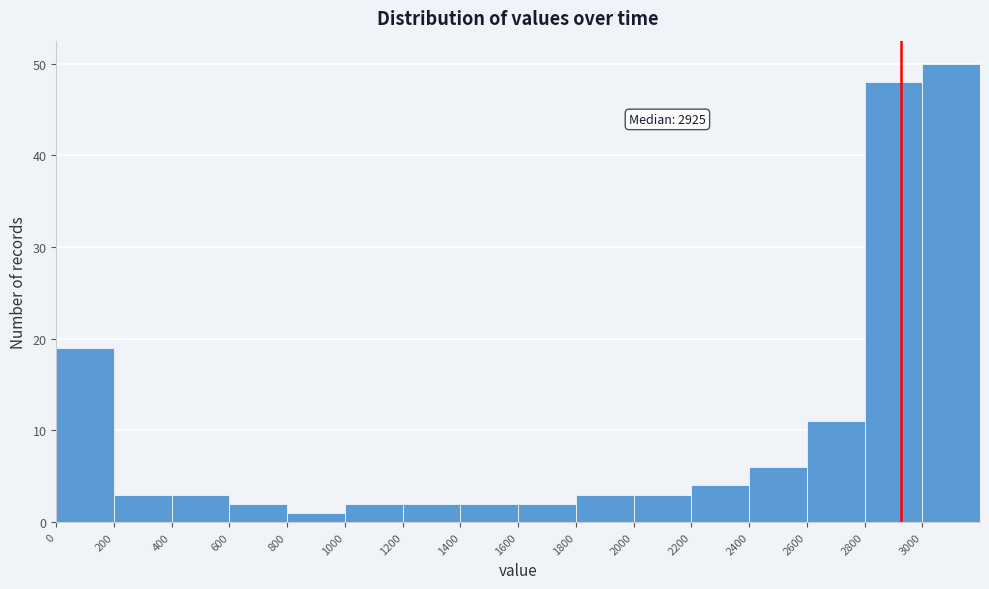

Which range on the x-axis has the tallest bar?

3000 to 3200